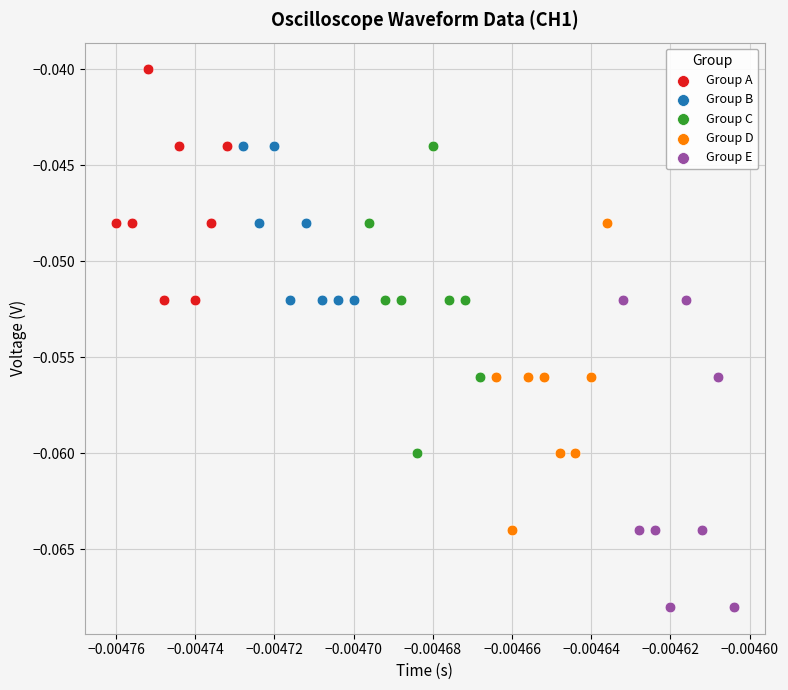

Which series reaches the maximum Y coordinate?

Group A